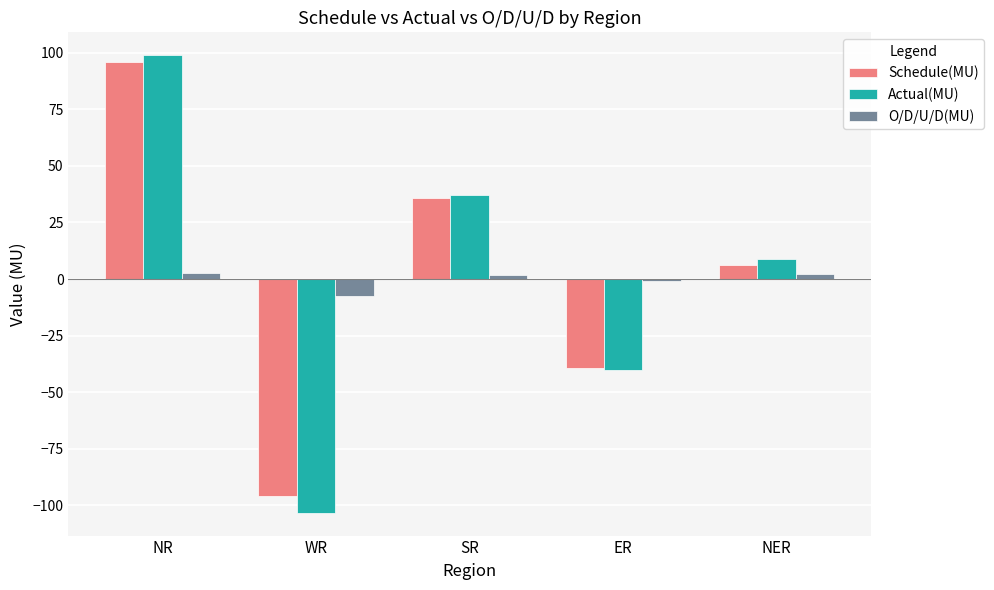

True or false: Actual(MU) has a value of -69.2 at WR.

False